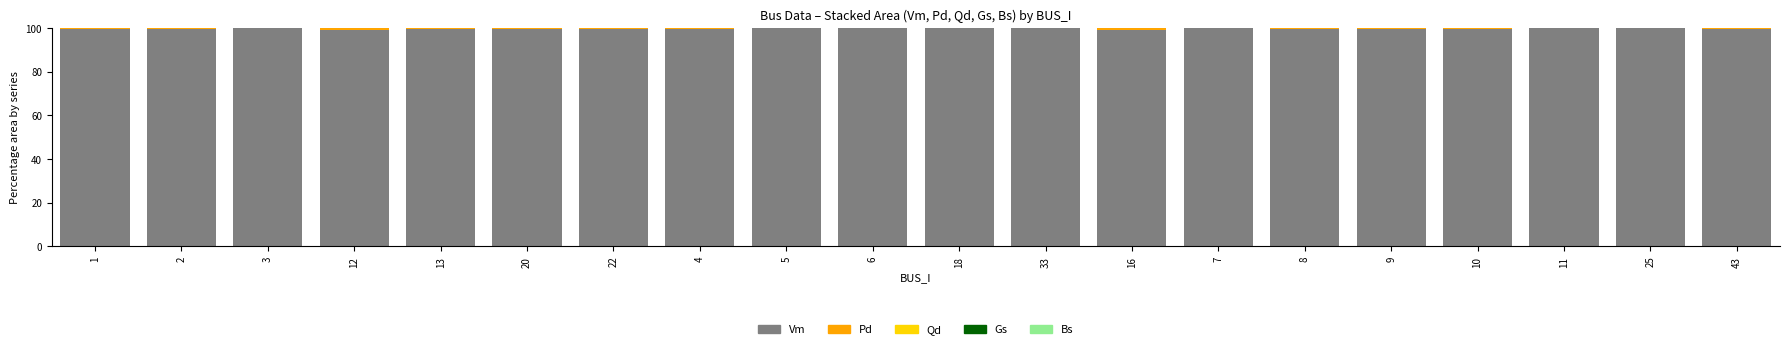

What is the highest value of the Vm series?

100.0